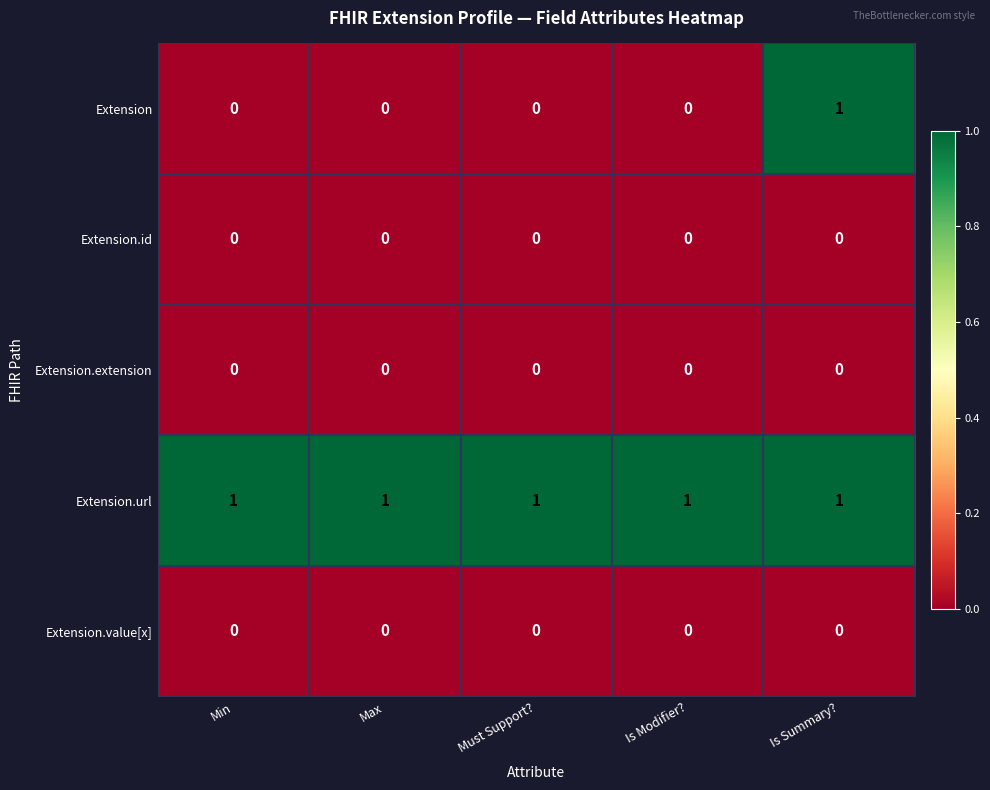

Which series has the largest range (max minus min)?

Extension